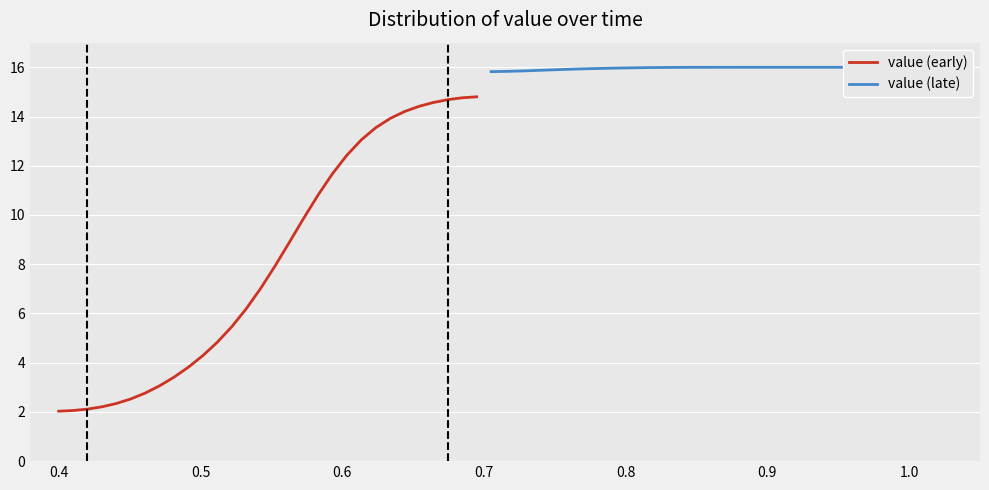

True or false: value (late) has more than 1 interior local peaks.

False